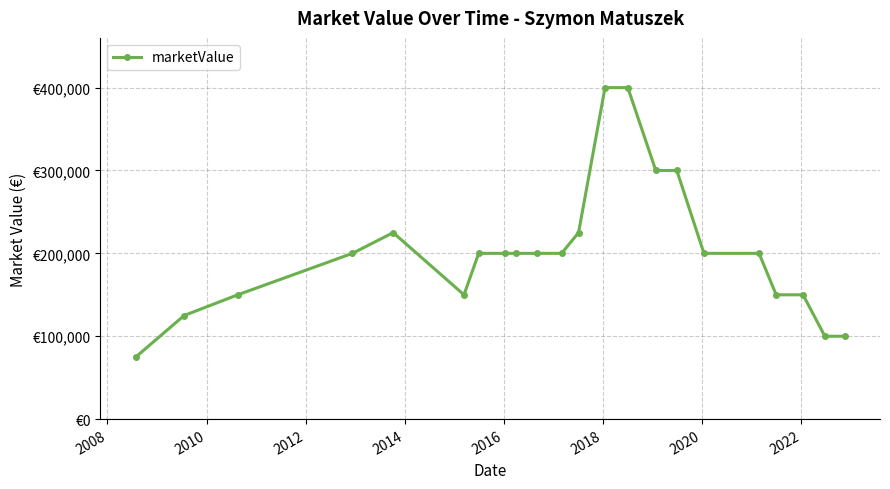

Does the chart have visible grid lines?

Yes